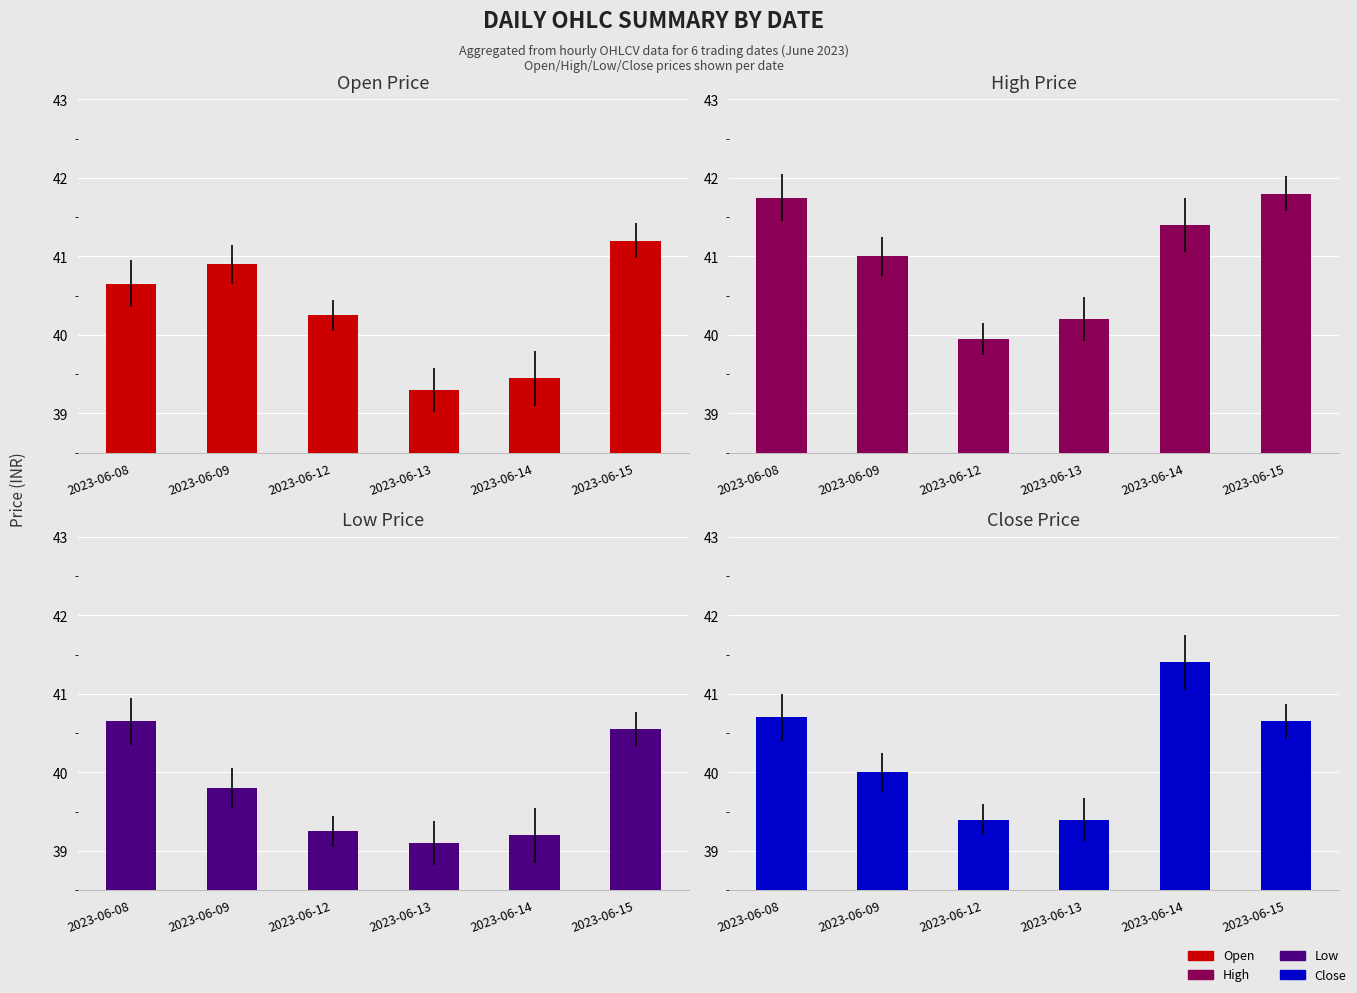

Reading left to right, list all the values displayed in this chart.

Open: 2023-06-08=40.7	2023-06-09=40.9	2023-06-12=40.2	2023-06-13=39.3	2023-06-14=39.5	2023-06-15=41.2
High: 2023-06-08=41.8	2023-06-09=41.0	2023-06-12=40.0	2023-06-13=40.2	2023-06-14=41.4	2023-06-15=41.8
Low: 2023-06-08=40.7	2023-06-09=39.8	2023-06-12=39.2	2023-06-13=39.1	2023-06-14=39.2	2023-06-15=40.5
Close: 2023-06-08=40.7	2023-06-09=40.0	2023-06-12=39.4	2023-06-13=39.4	2023-06-14=41.4	2023-06-15=40.7